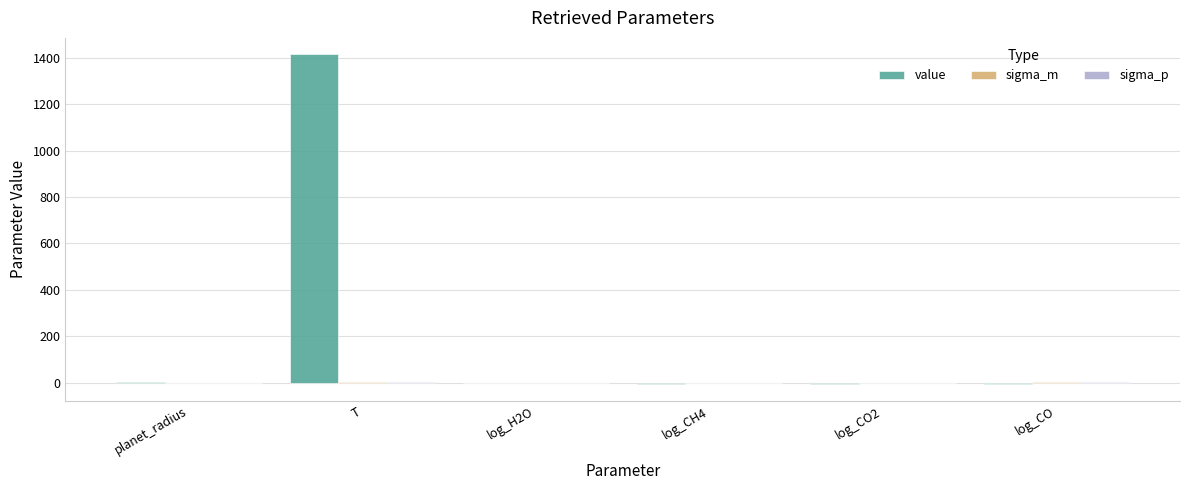

Where is value nearest to the value 703?

planet_radius